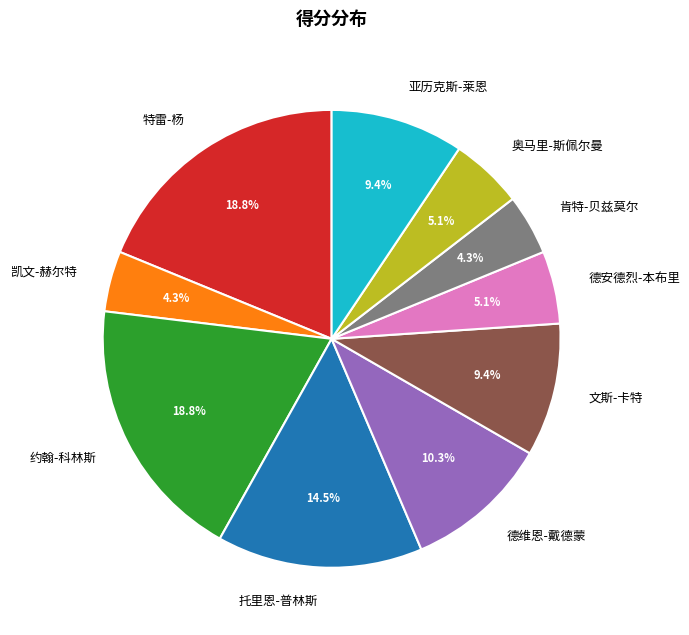

Count the number of slices in the pie.

10